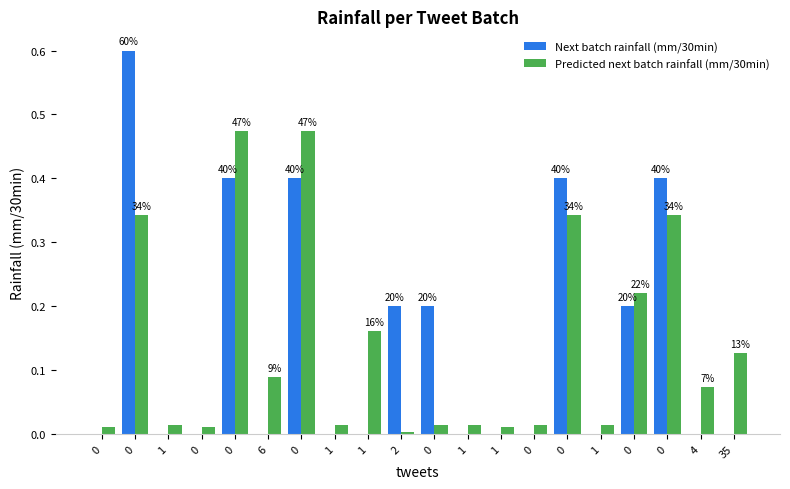

What are all the series names shown in the legend?

Next batch rainfall (mm/30min), Predicted next batch rainfall (mm/30min)